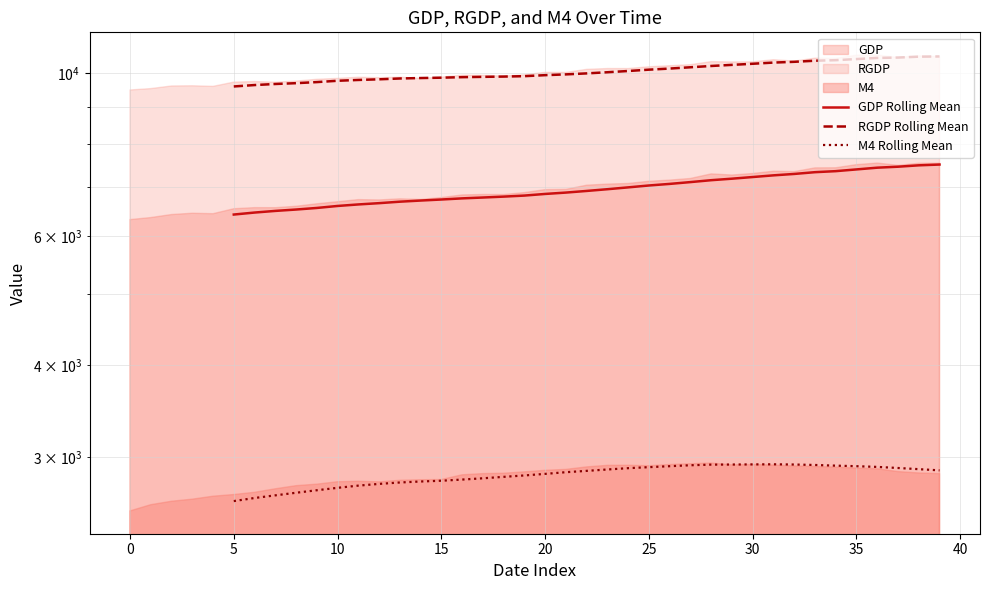

How many values in the GDP Rolling Mean series are below 6845?

15